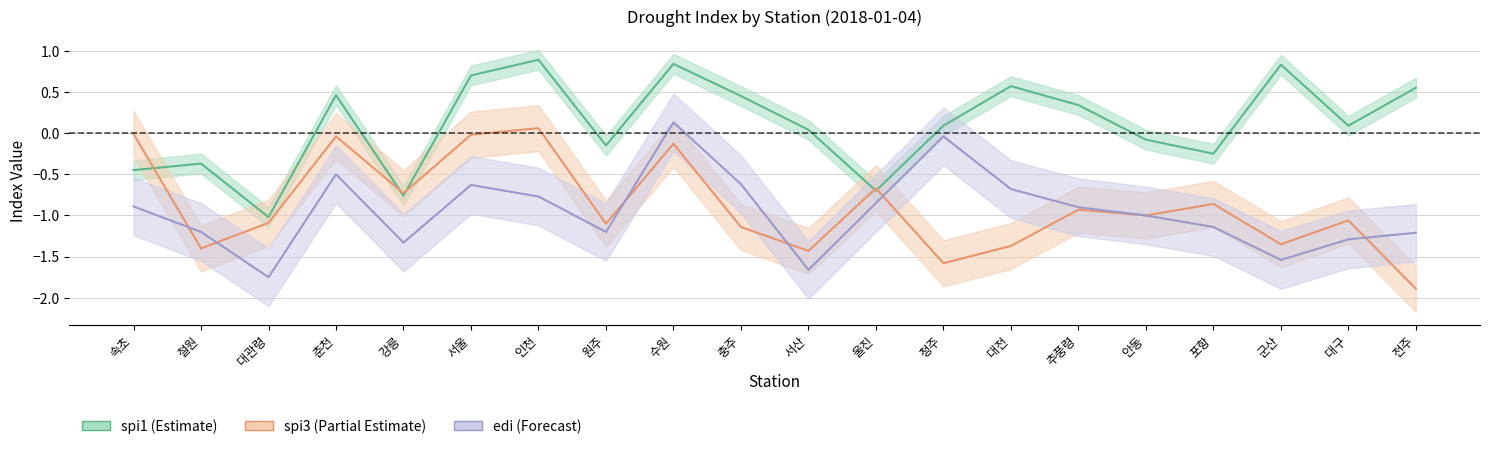

Is this an area chart (filled region under the line)?

No